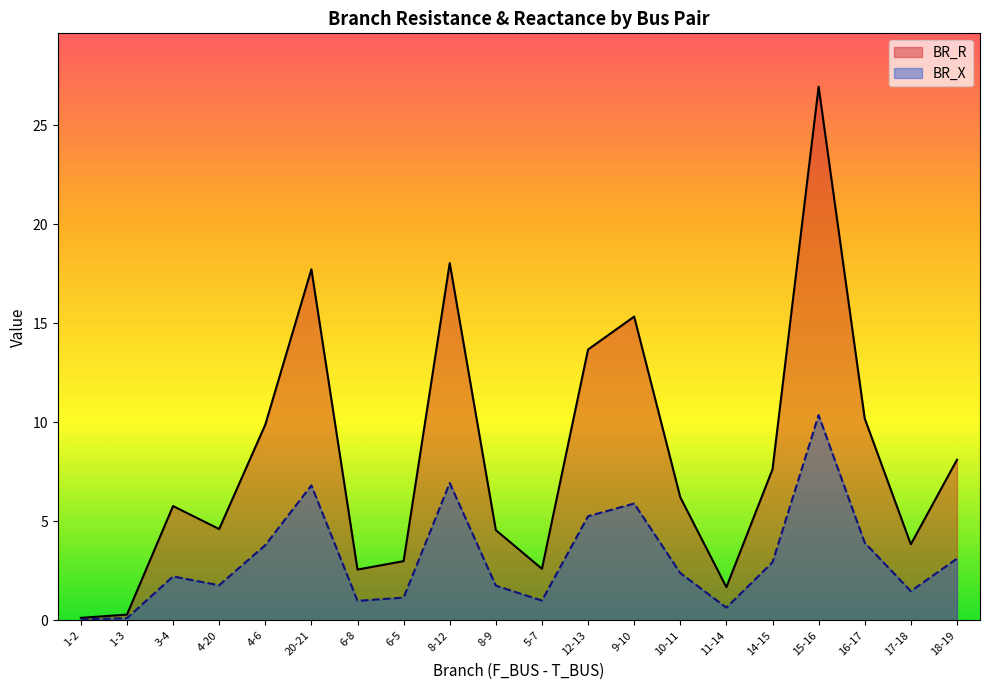

At which label does BR_R reach its minimum?

1-2